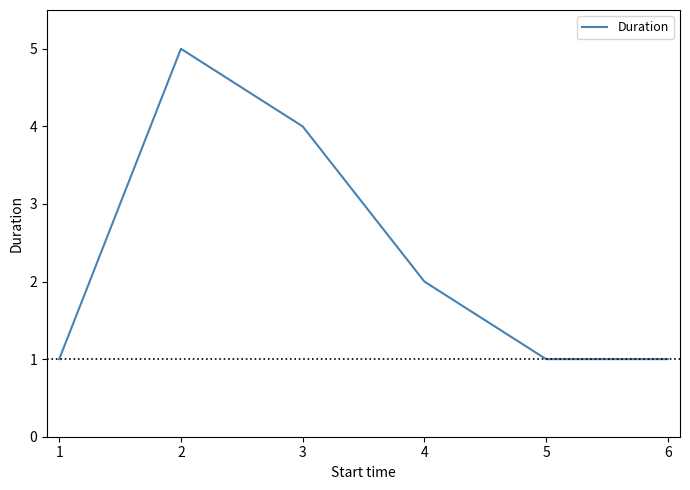

Read the value at 1.

1